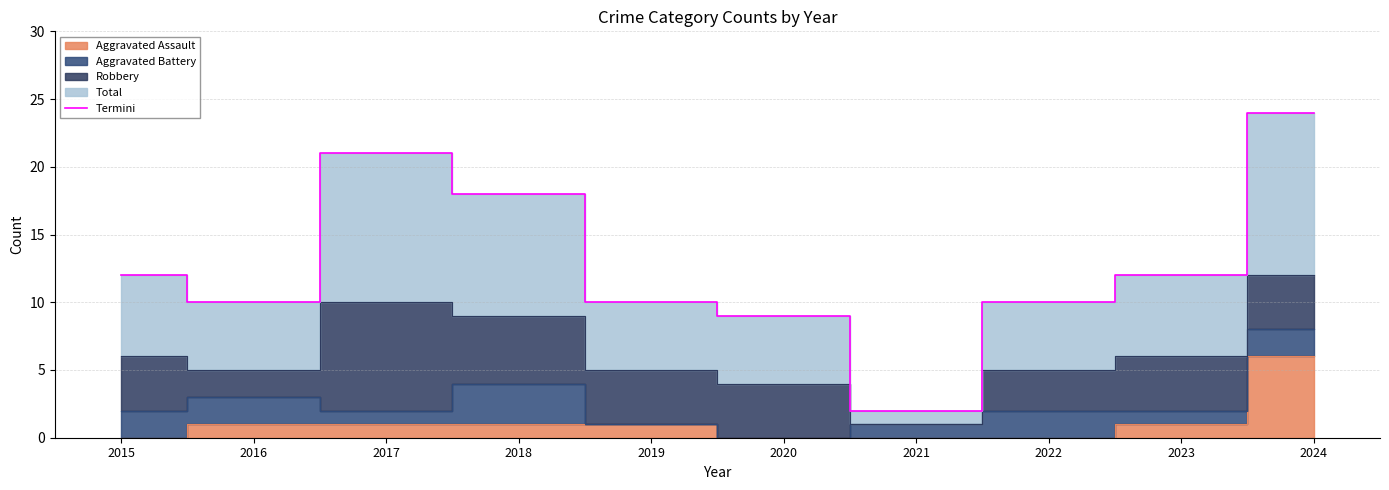

Between 2020 and 2021, which is larger?

2020